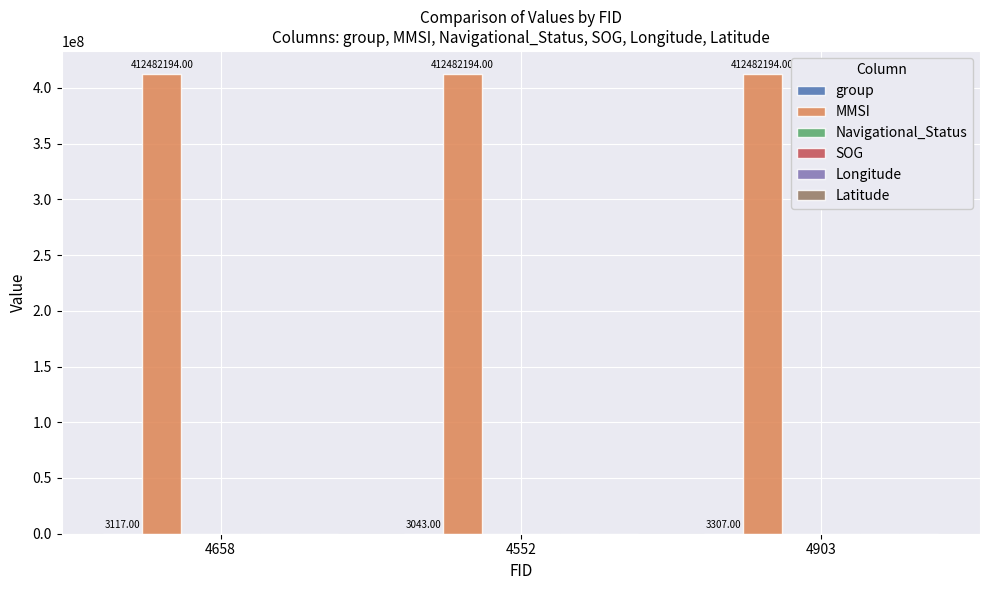

Which series has the largest total across all categories?

MMSI